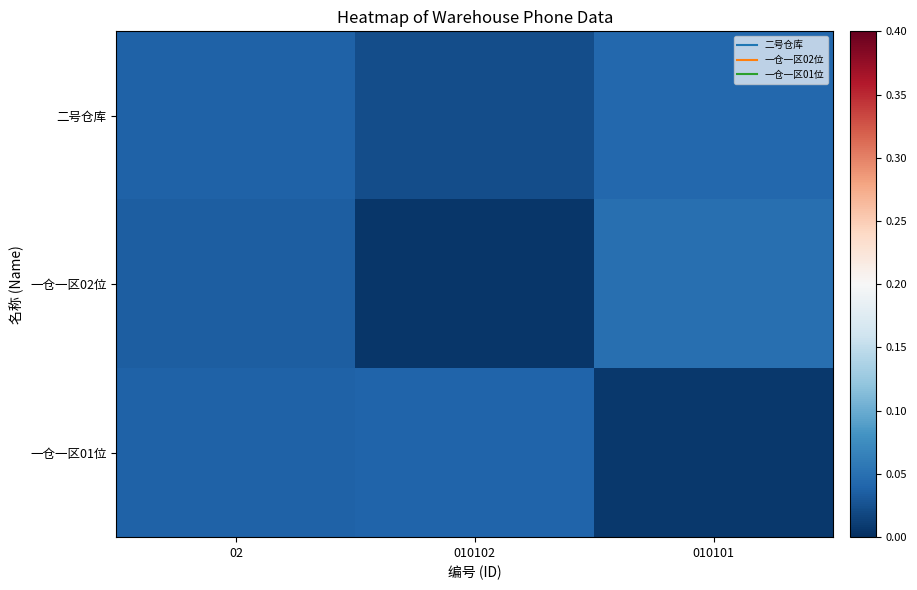

At how many categories does at least one series exceed 0?

3